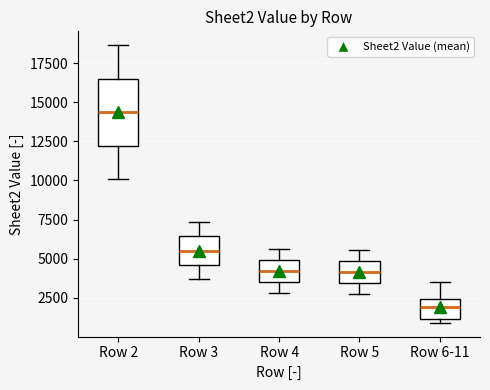

Where does the median line of the box for Row 6-11 sit on the y-axis? The values are not printed on the chart, so give them approximately, as read against the axis.

2000